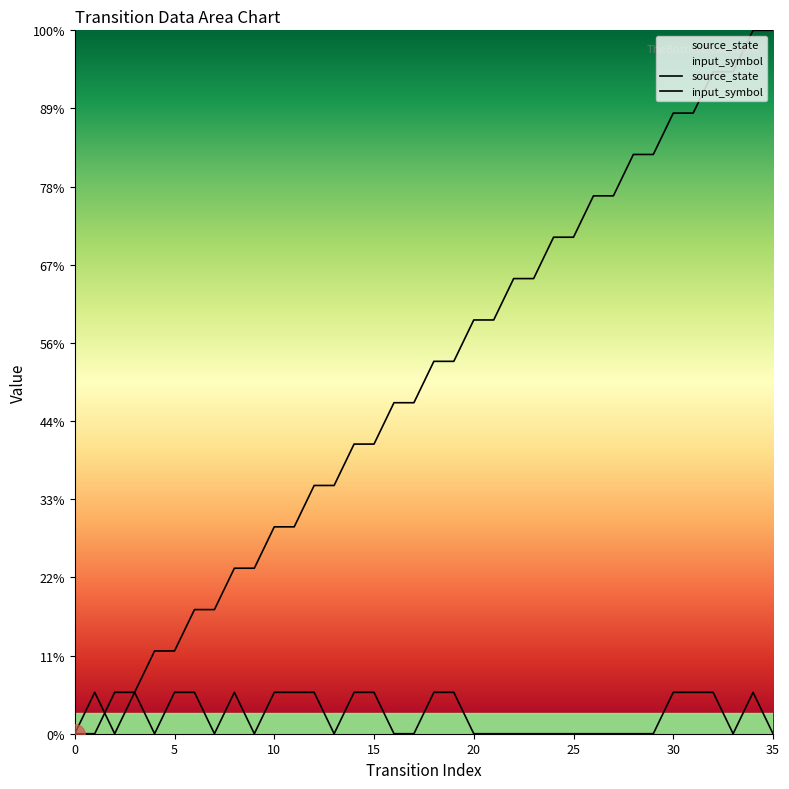

What is the value of the source_state point at the 10th from the left?

4